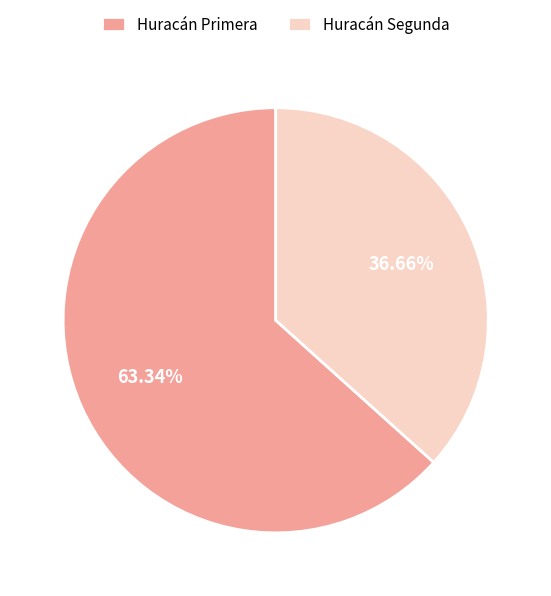

Rank the categories by value from highest to lowest.

Huracán Primera, Huracán Segunda